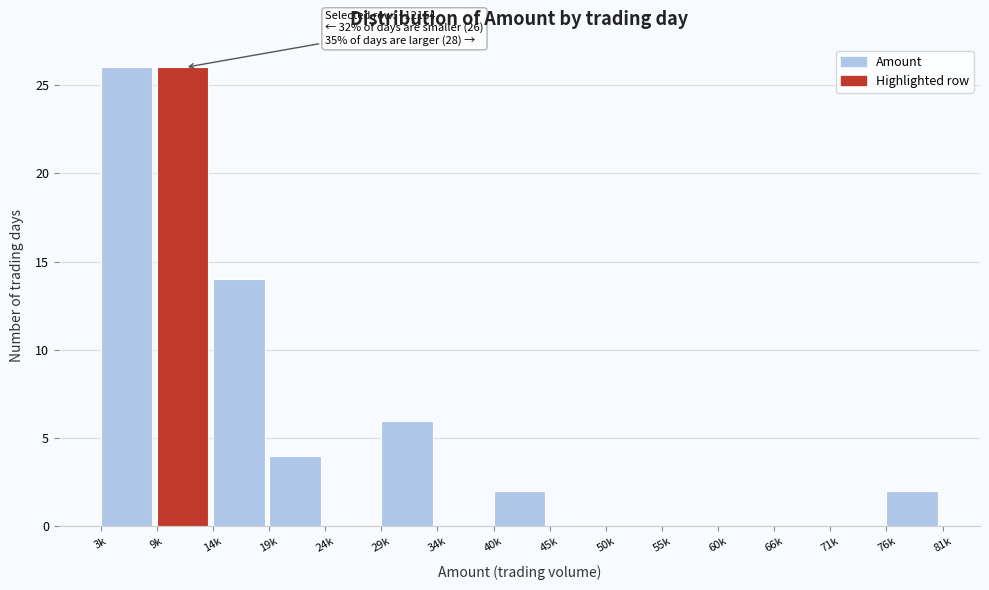

Reading left to right, list all the values displayed in this chart.

3k=26	9k=26	14k=14	19k=4	24k=0	29k=6	34k=0	40k=2	45k=0	50k=0	55k=0	60k=0	66k=0	71k=0	76k=2